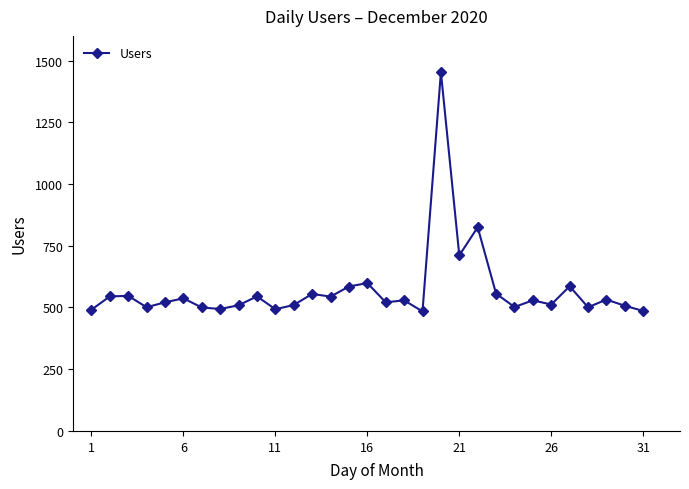

What is the greatest value displayed?

1453